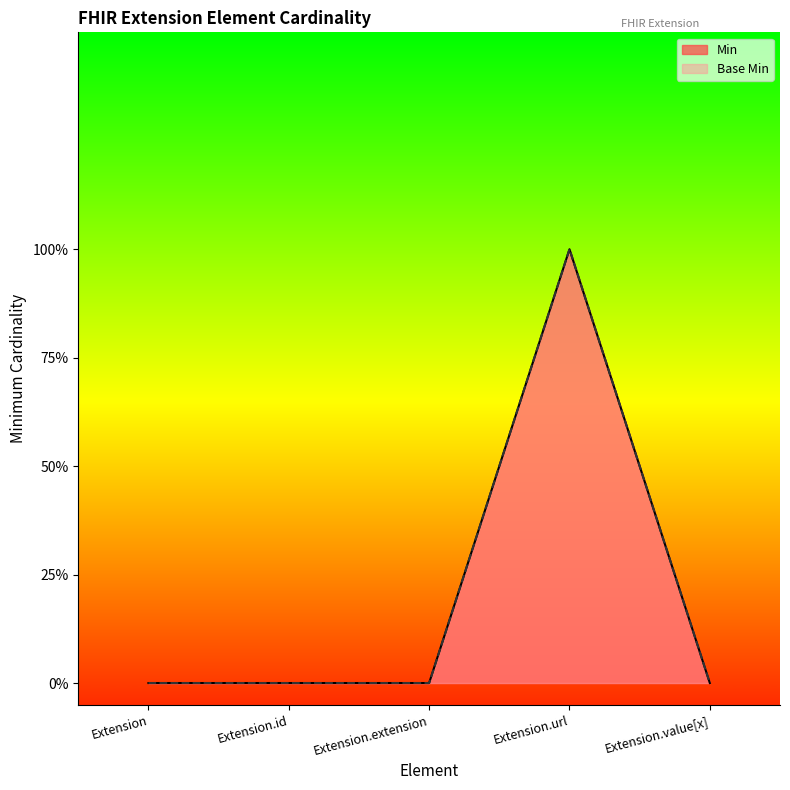

Is the value of Min at Extension.extension greater than the value of Base Min at Extension.value[x]?

No